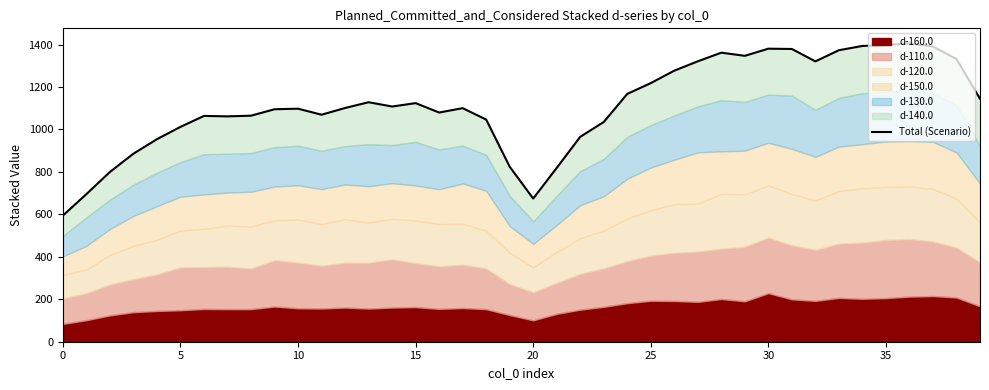

What is the change in value from 0 to 39?

+550.3